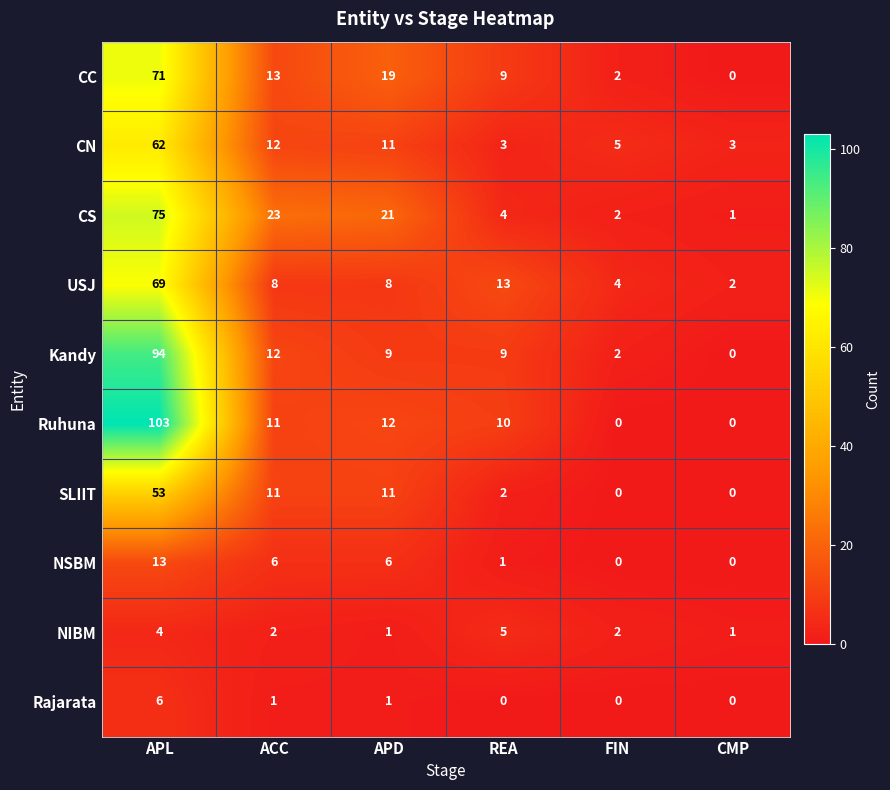

What is the lowest value of the CN series?

3